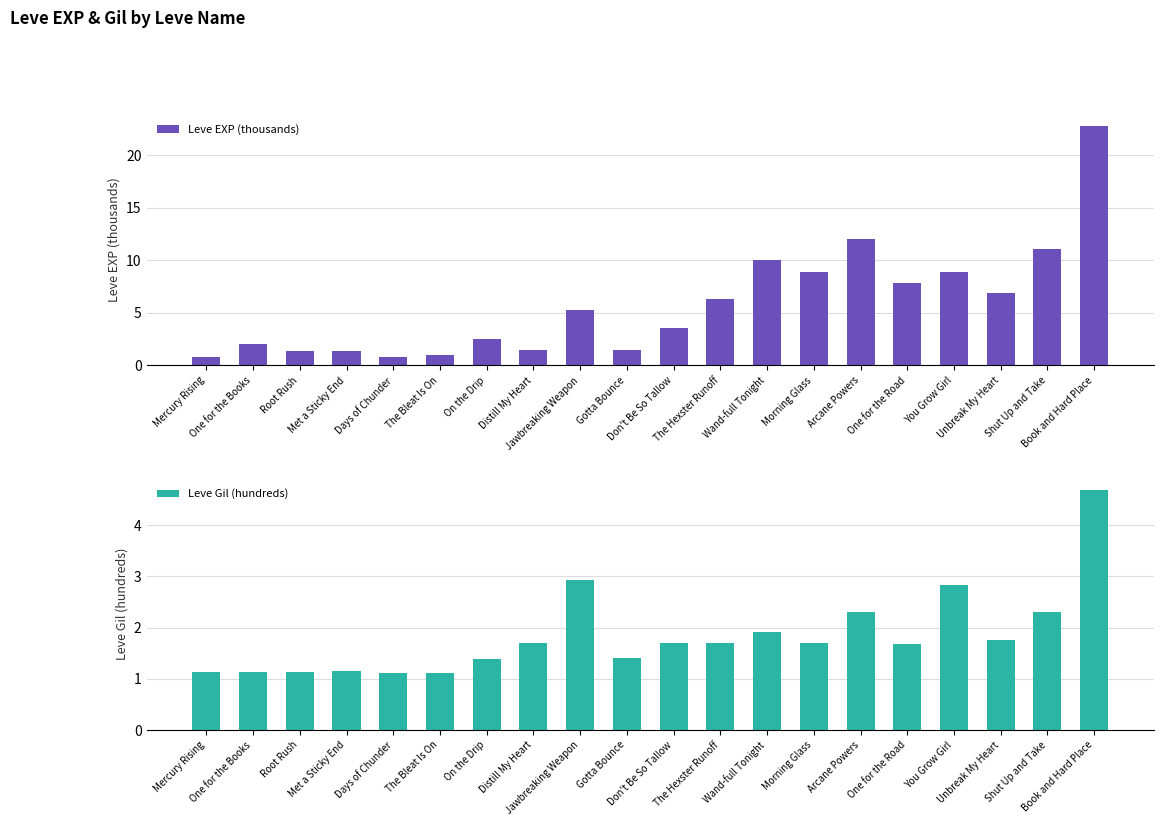

What value does the Leve EXP (thousands) series have at The Hexster Runoff?

6.3